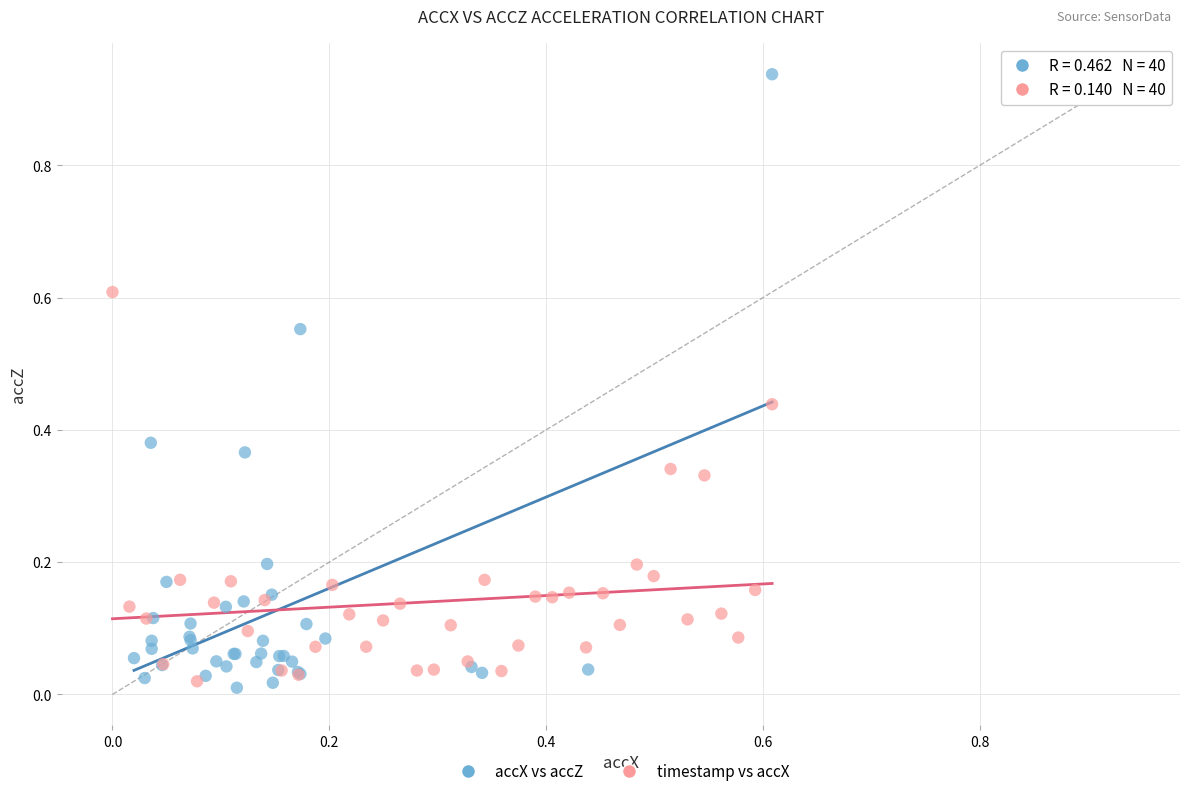

Which series has the widest spread of Y values?

accX vs accZ